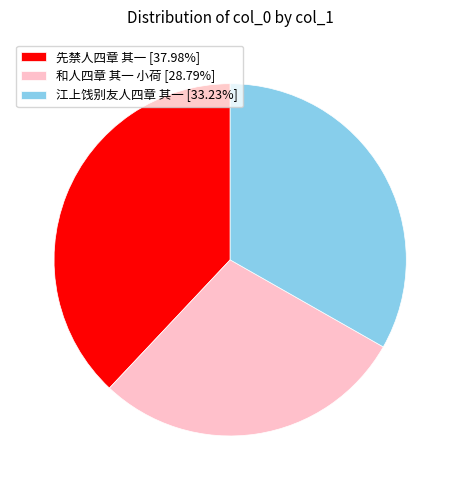

Rank the categories by value from highest to lowest.

先禁人四章 其一, 江上饯别友人四章 其一, 和人四章 其一 小荷